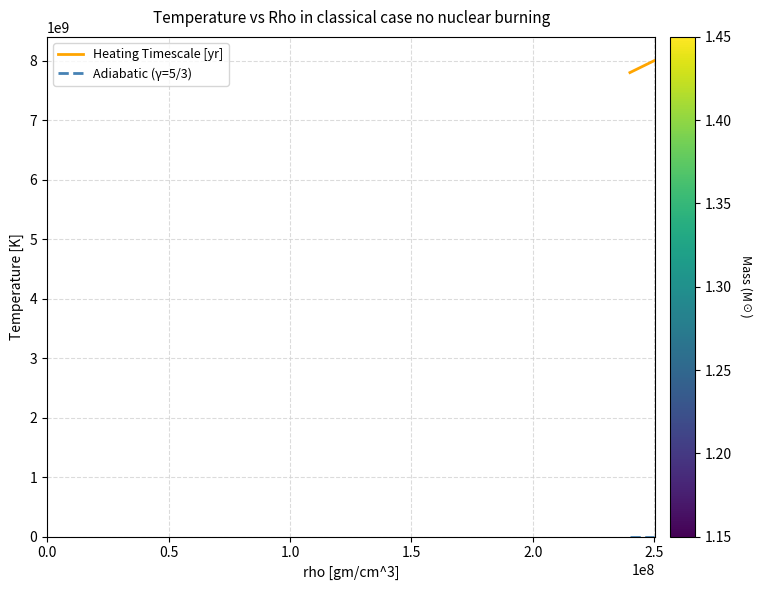

Which series changed the most between 0.0 and 1.5?

Heating Timescale [yr]